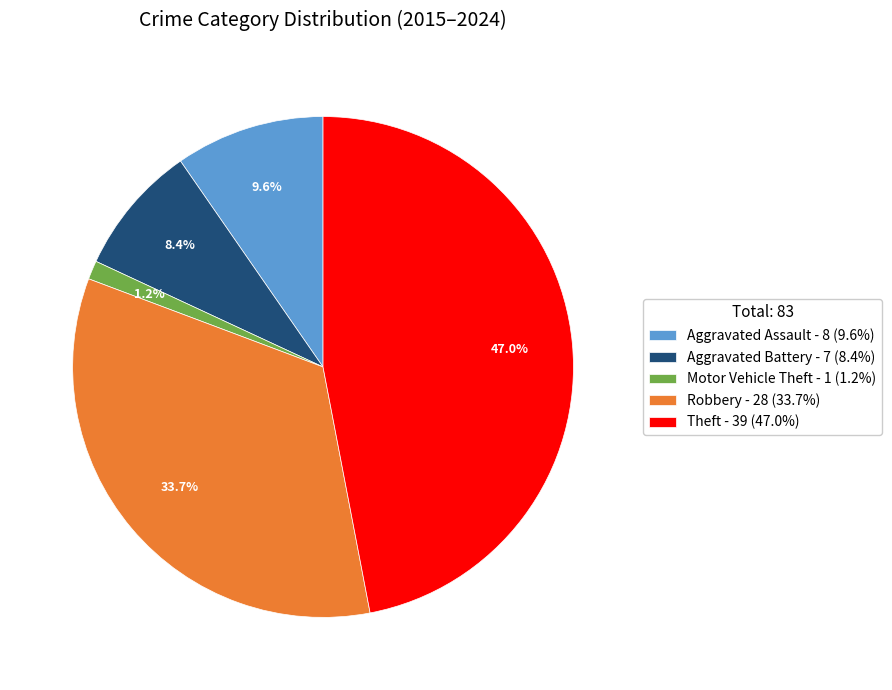

Rank the categories by value from highest to lowest.

Theft, Robbery, Aggravated Assault, Aggravated Battery, Motor Vehicle Theft